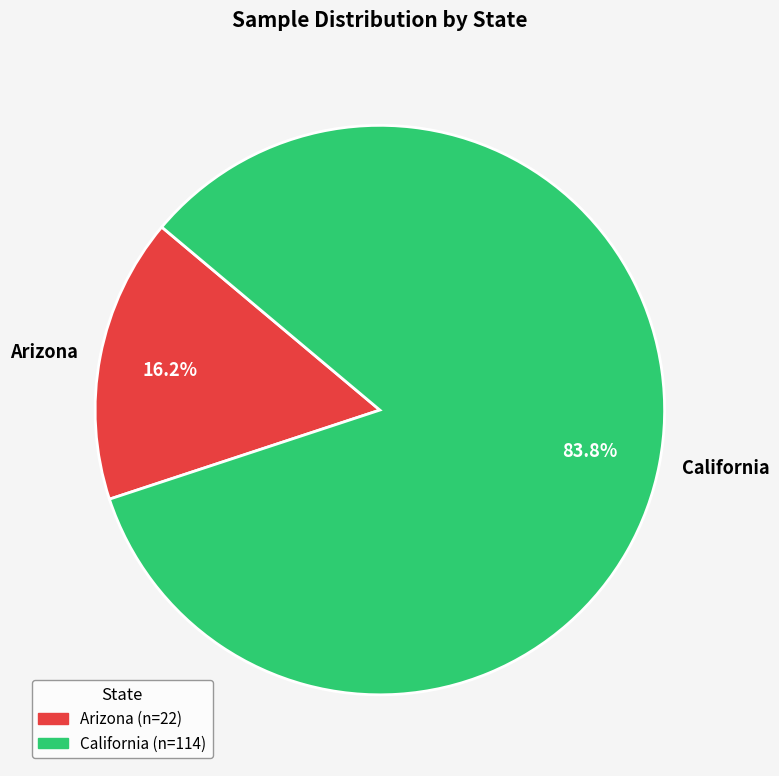

True or false: Arizona accounts for 2% of the total.

False